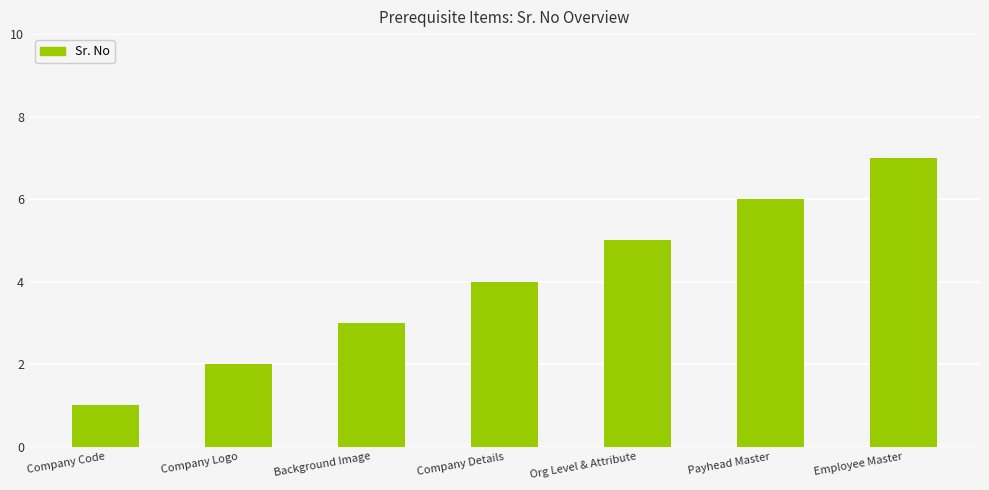

How many bars are there in total?

7